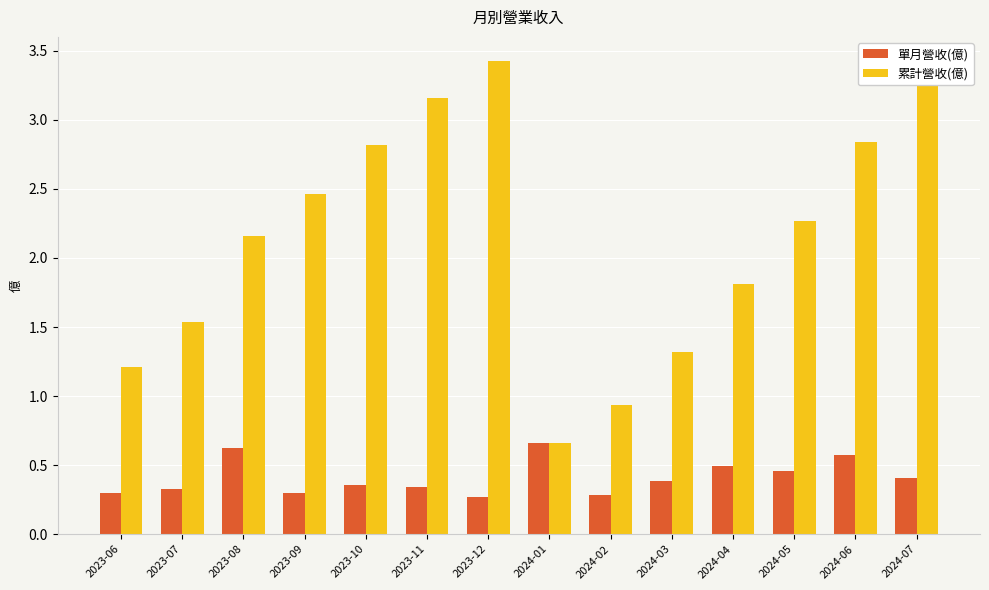

What is the total value across all series at 2024-03?

1.7